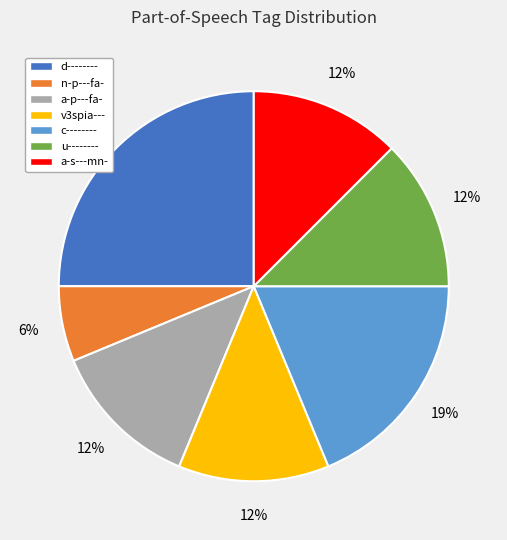

True or false: n-p---fa- accounts for 1% of the total.

False